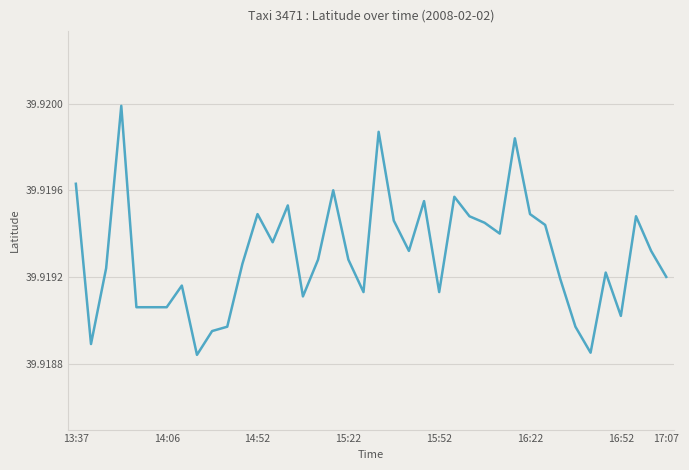

Where is the data nearest to the value 39?

8